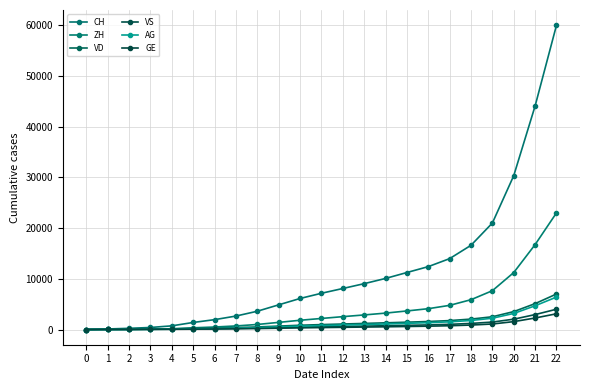

What is the difference between the maximum and minimum values in the GE series?

3100